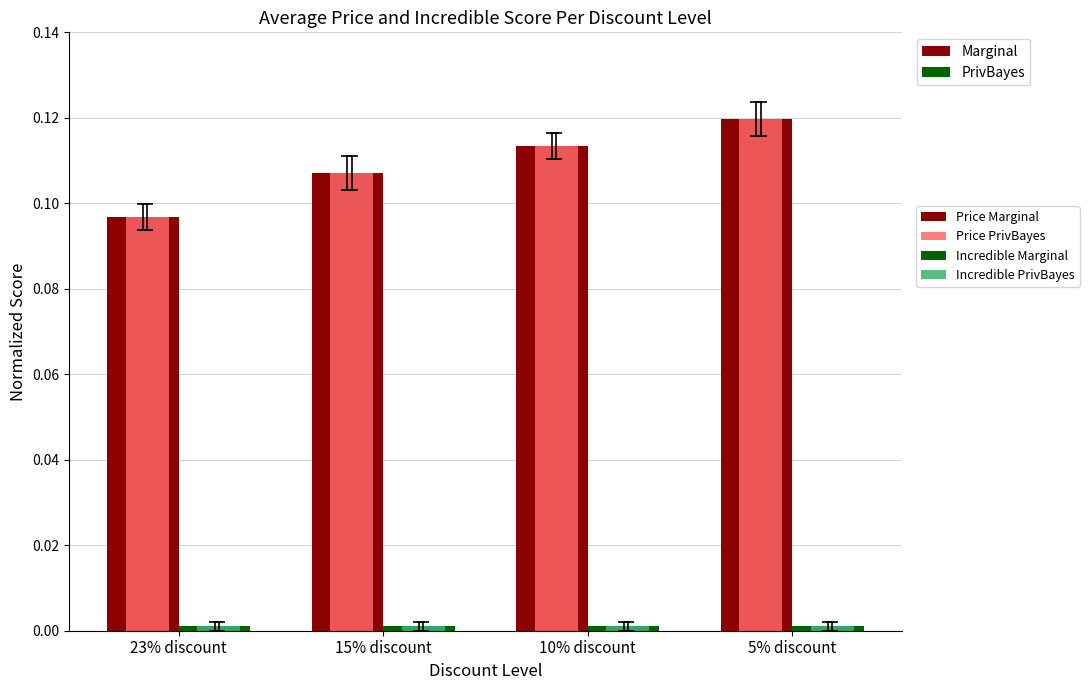

Which category has the highest value across all series?

5% discount